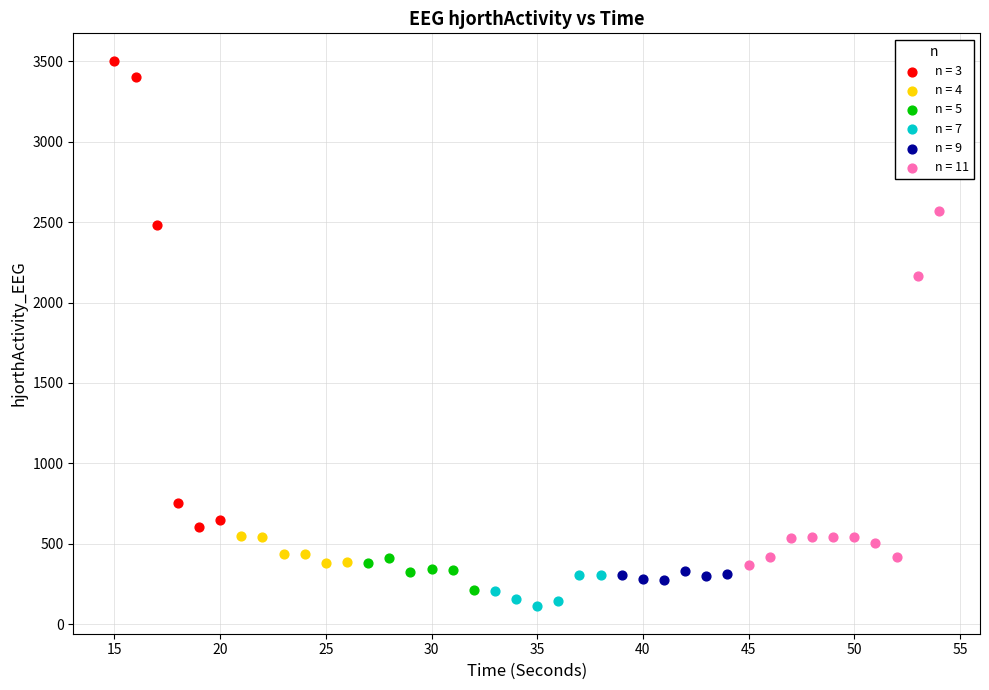

Which series has the widest spread of Y values?

n = 3